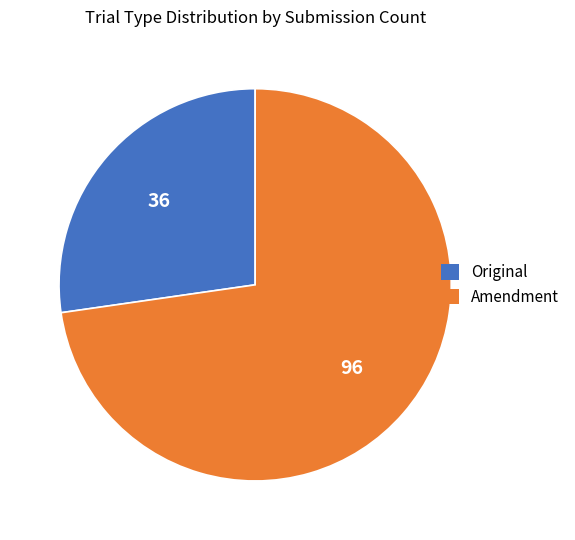

Is there a majority slice in this chart?

Yes